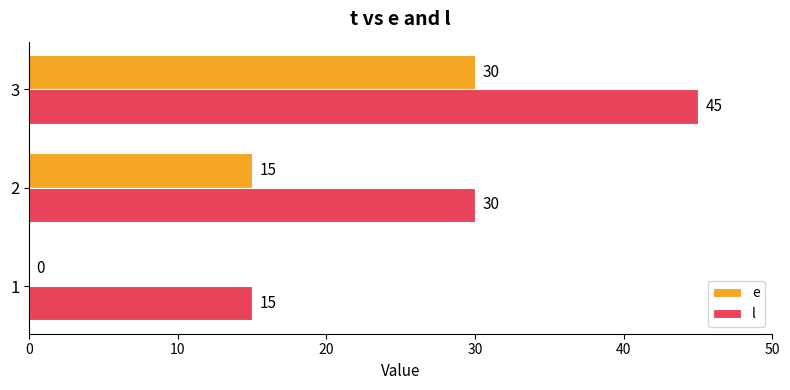

What is the sum of all e values?

45